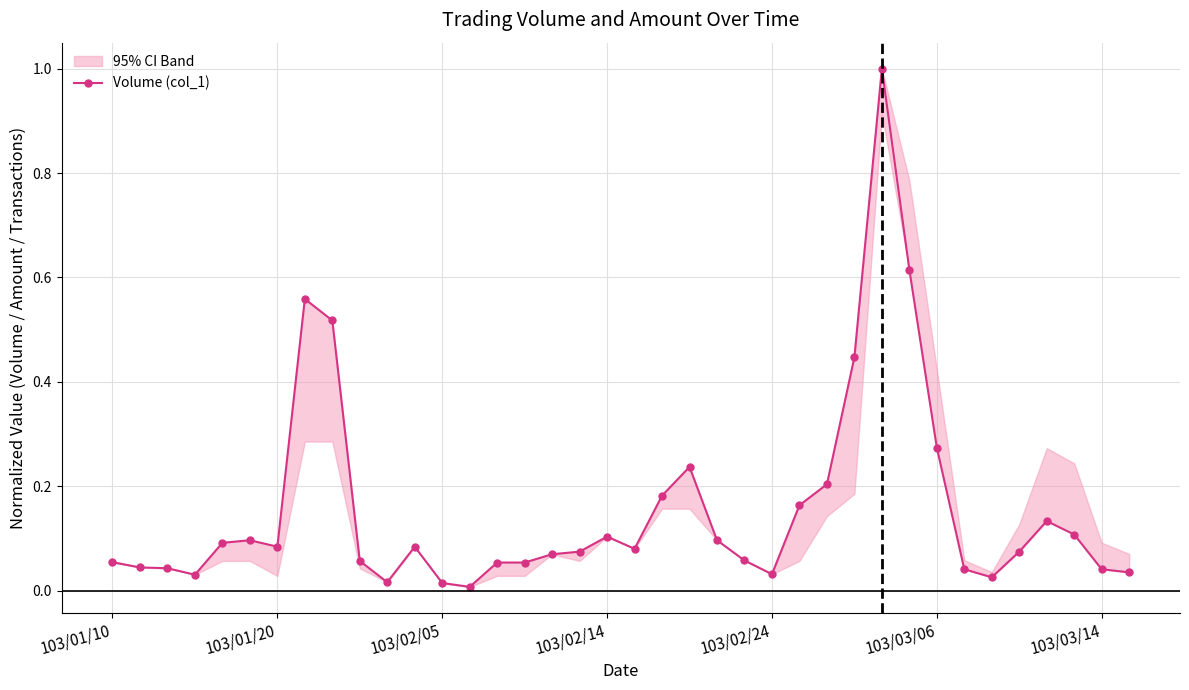

Rank the categories by value from highest to lowest.

28, 29, 7, 8, 27, 30, 21, 26, 20, 25, 34, 35, 18, 103/03/06, 22, 103/02/24, 103/03/14, 11, 19, 17, 33, 16, 23, 9, 103/01/10, 14, 15, 103/01/20, 103/02/05, 31, 36, 37, 24, 103/02/14, 32, 10, 12, 13